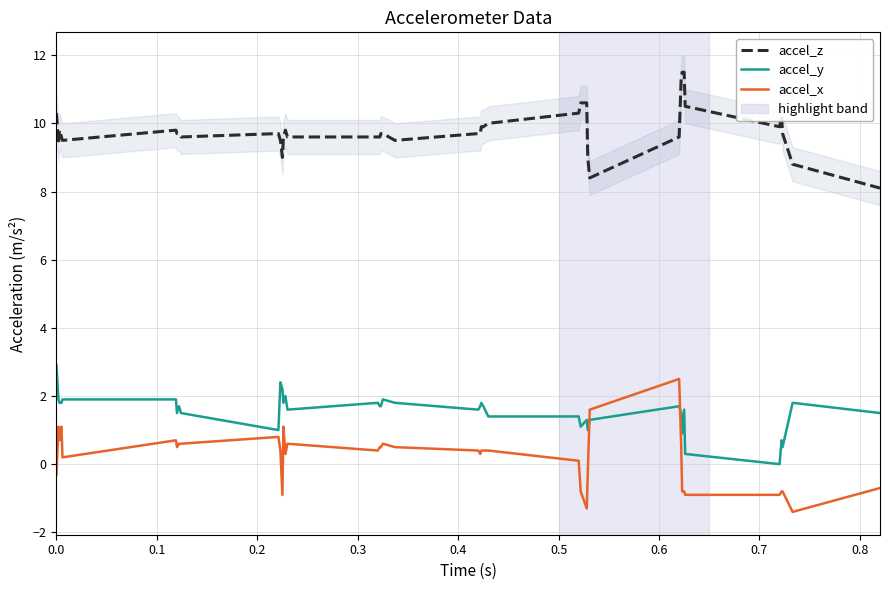

How many lines are shown in the chart?

3